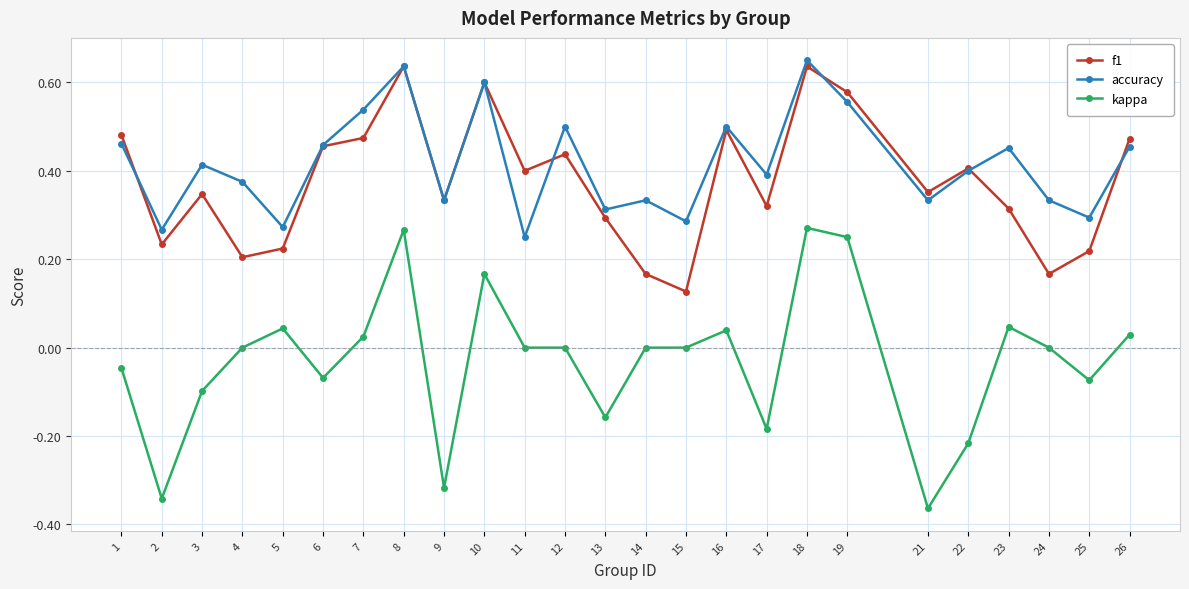

Which label corresponds to the largest value in the chart?

18